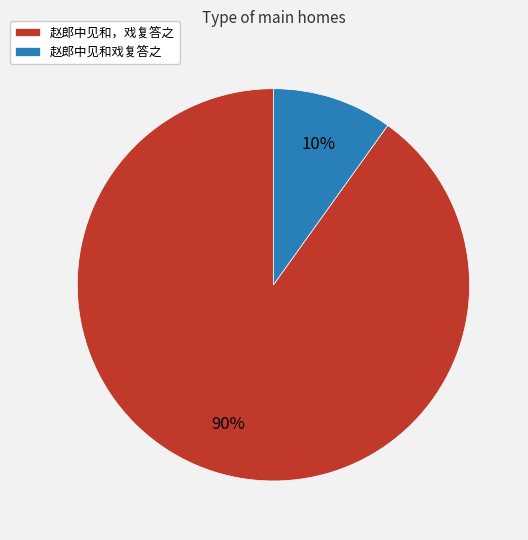

True or false: 赵郎中见和，戏复答之 accounts for 82% of the total.

False